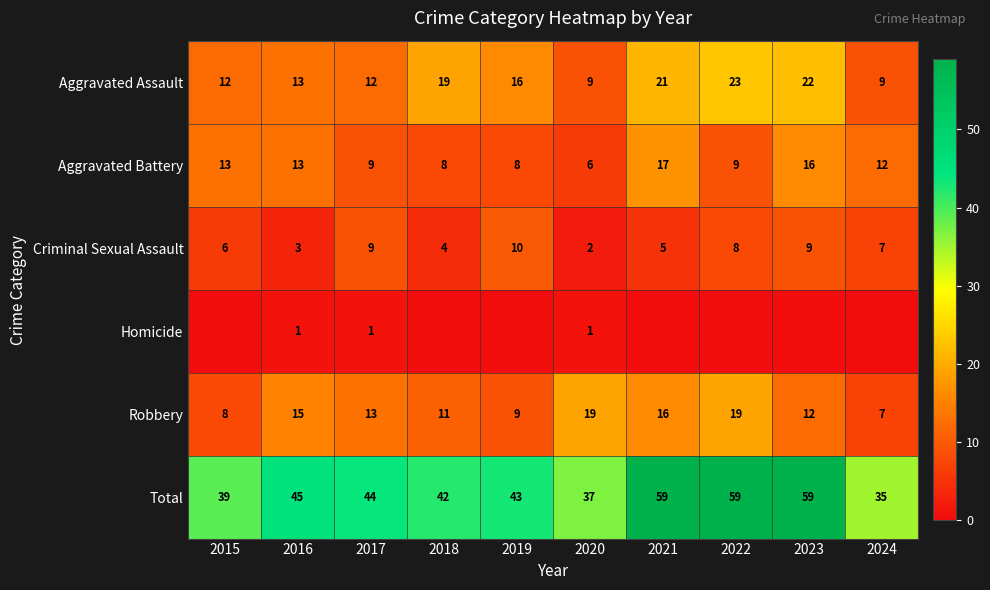

At which label does Criminal Sexual Assault first exceed 7?

2017